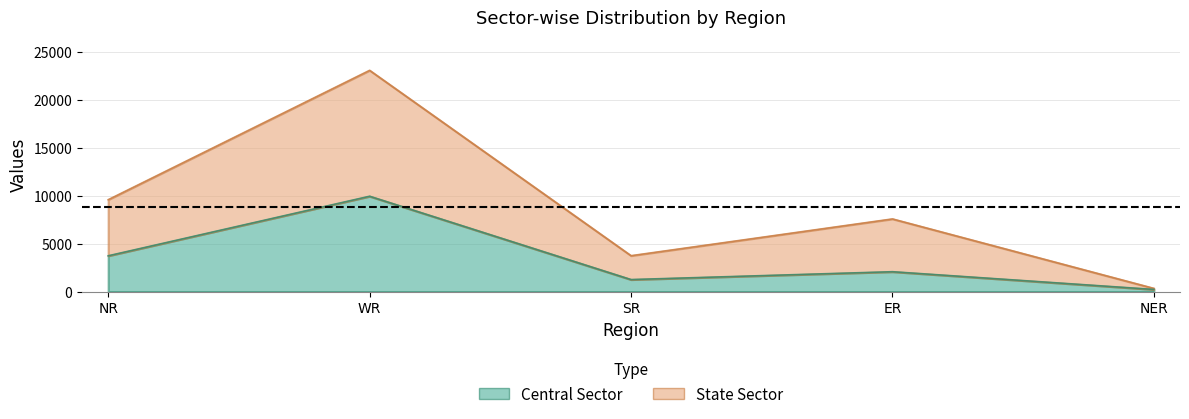

Where is the first local minimum for Central Sector?

SR